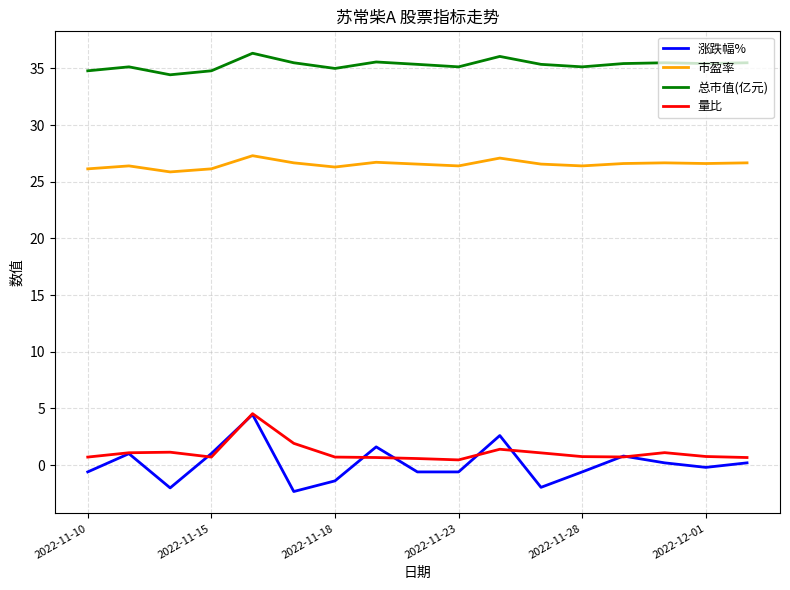

True or false: 量比 and 总市值(亿元) cross at least once.

False